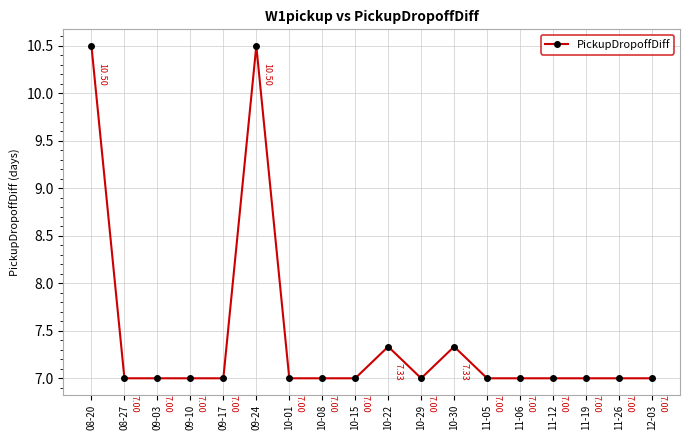

The value at 11-06 is 2.9. True or false?

False